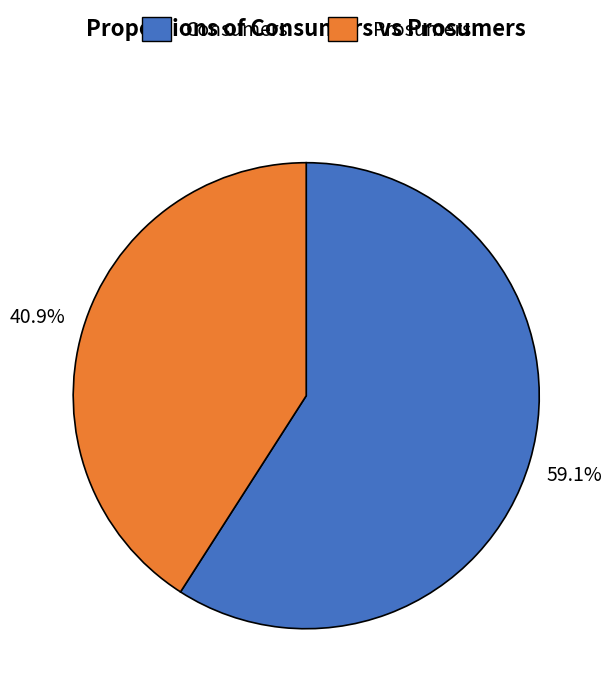

How many slices are in this pie chart?

2